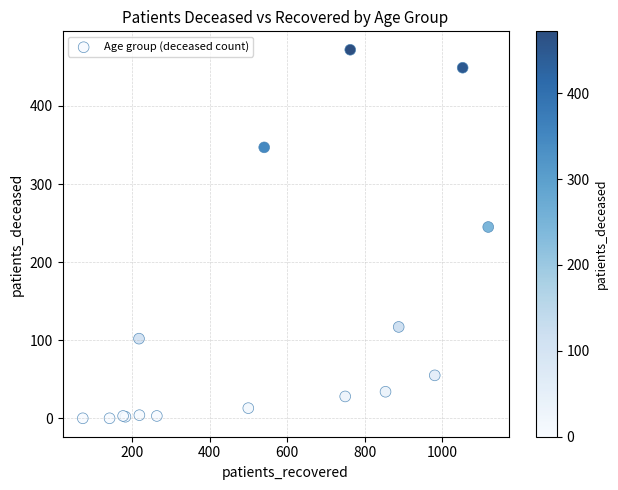

What Y value in the scatter plot is closest to 236?

245